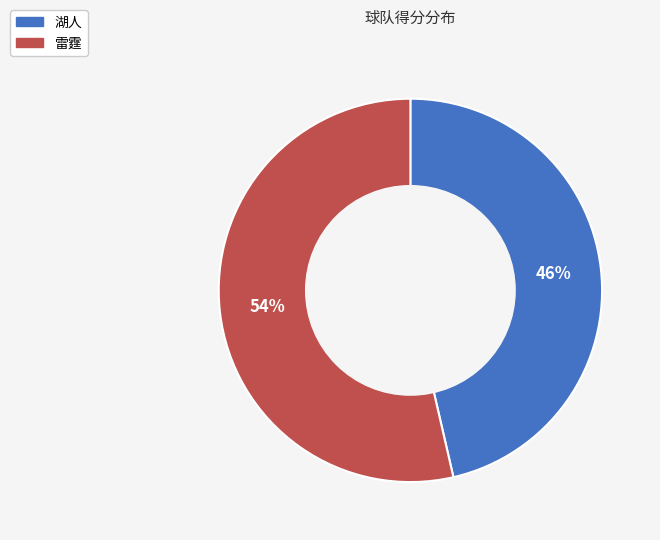

What percentage is the 雷霆 slice, to the nearest percent?

54%